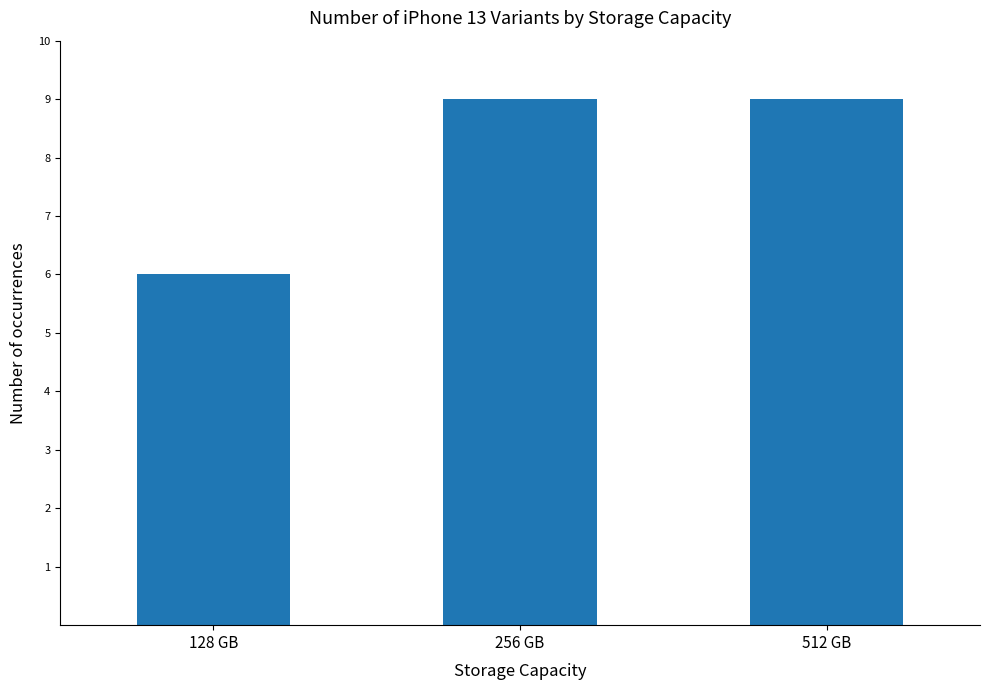

How many series are shown in this chart?

1